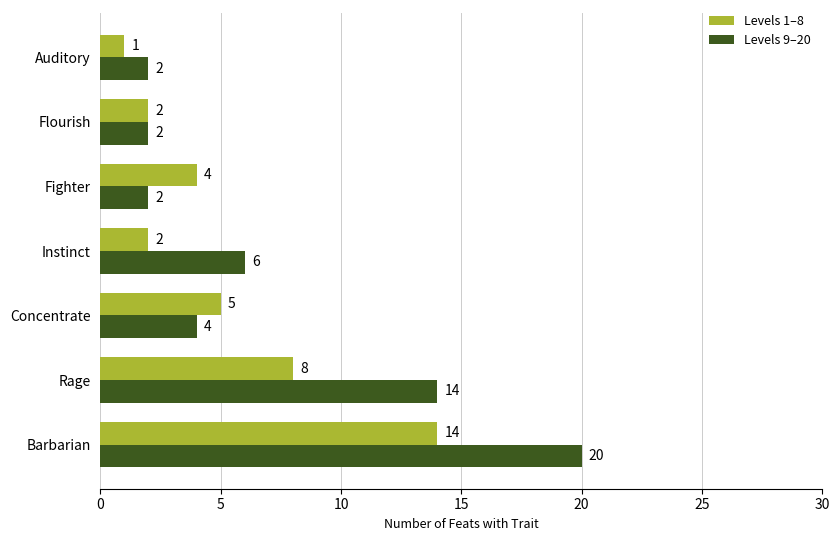

What is the highest value of the Levels 1–8 series?

14